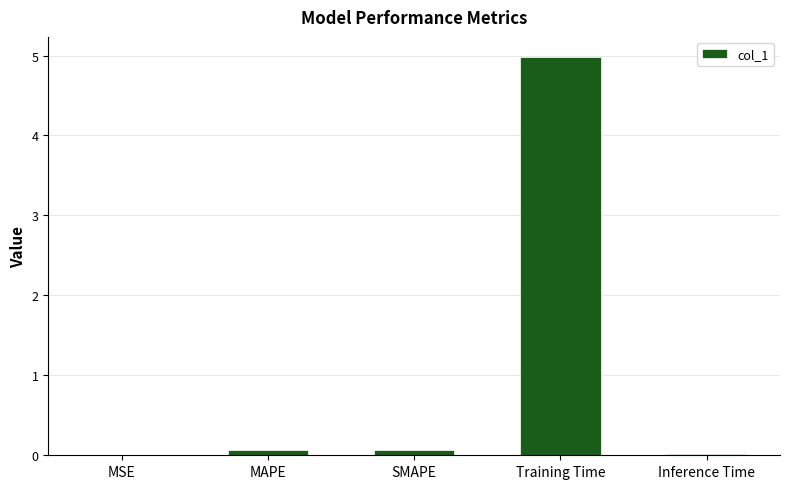

What is the greatest value displayed?

5.0